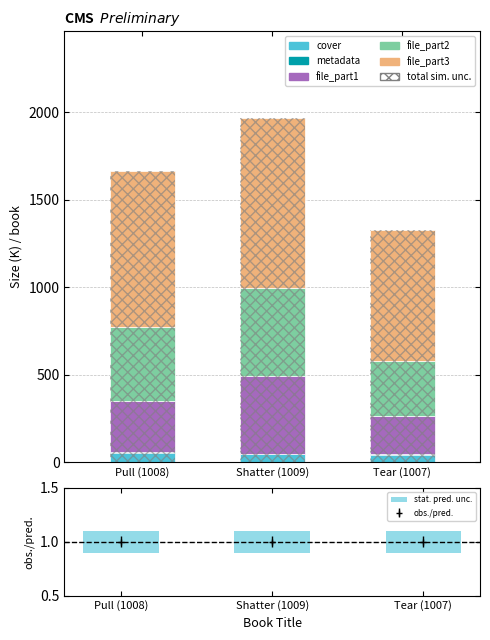

At which category is the sum across all series the highest?

Shatter (1009)